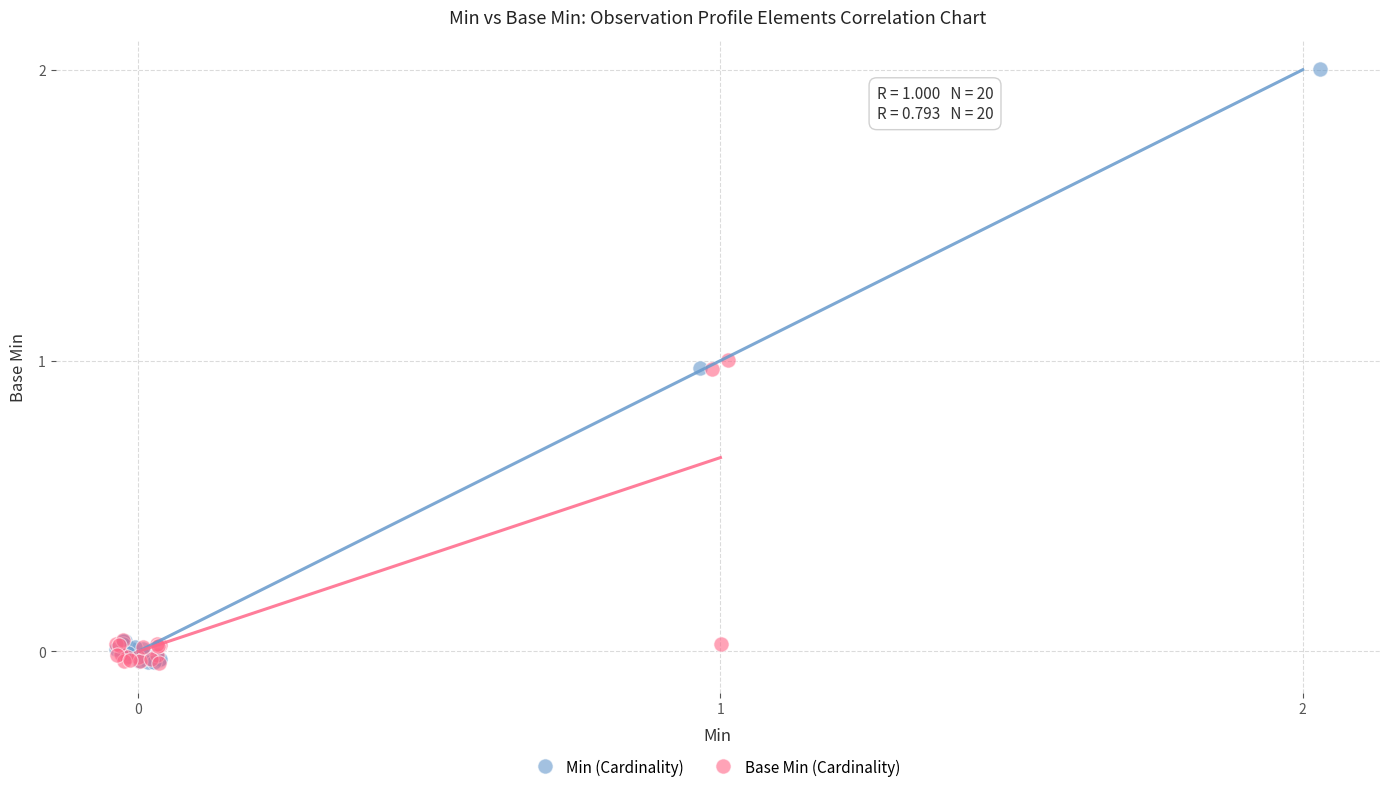

What are all the series names shown in the legend?

Min (Cardinality), Base Min (Cardinality)